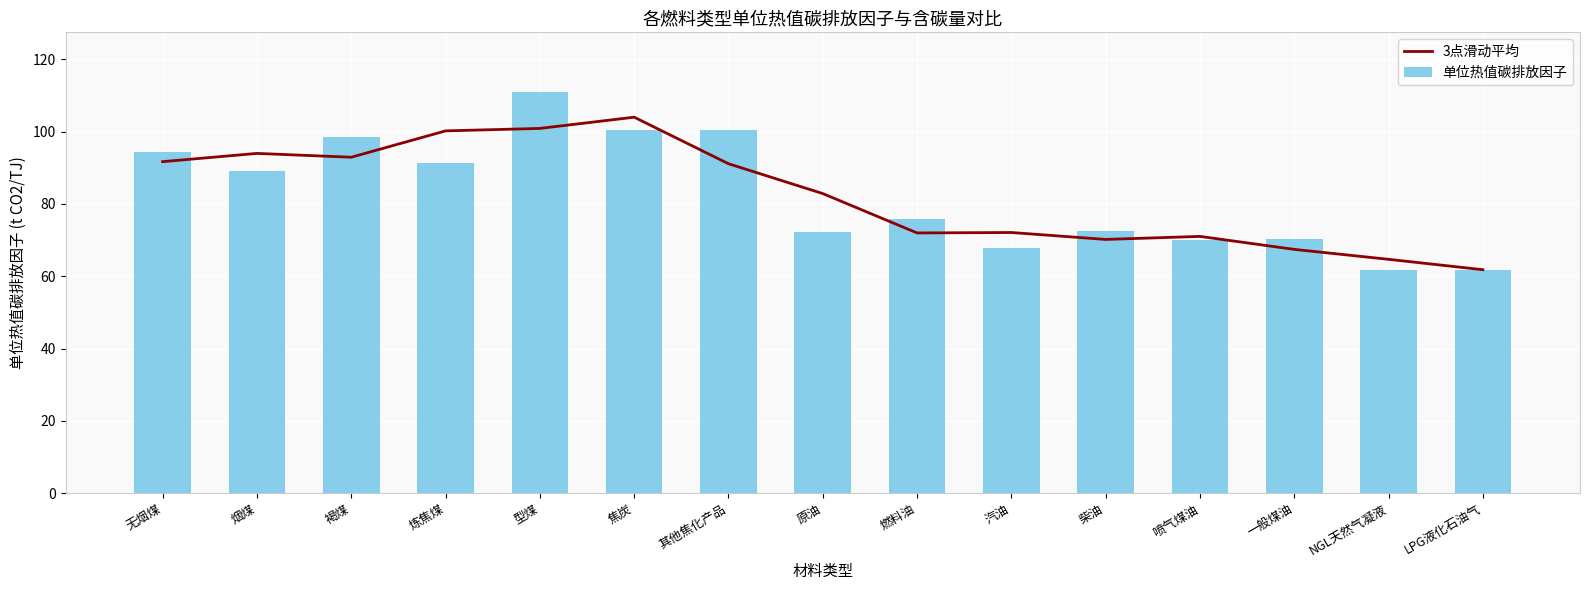

What is the average value of the 单位热值碳排放因子 series?

82.5